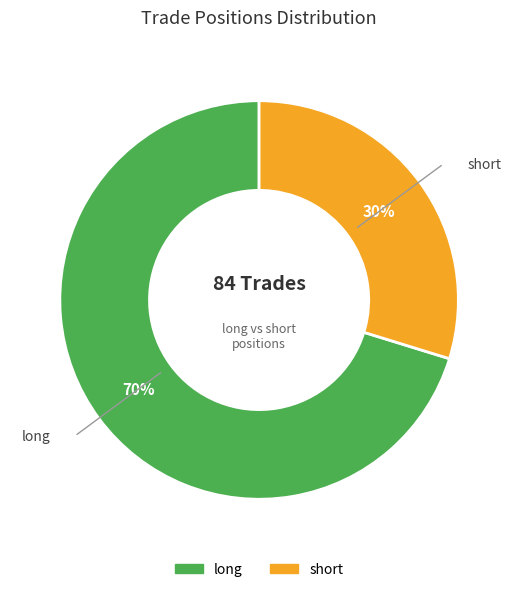

Which has a higher value, long or short?

long